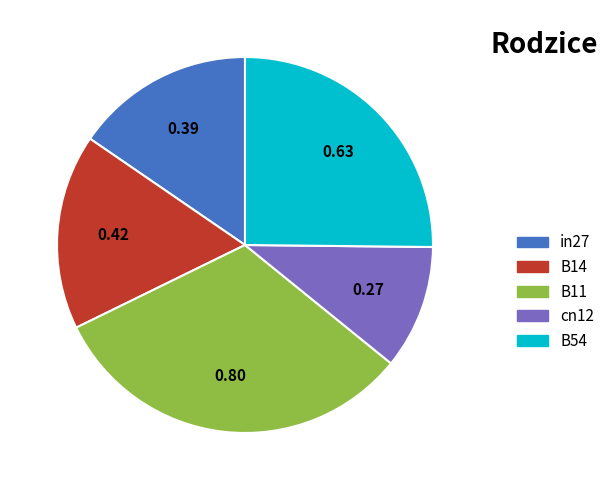

Which slice is the smallest?

cn12